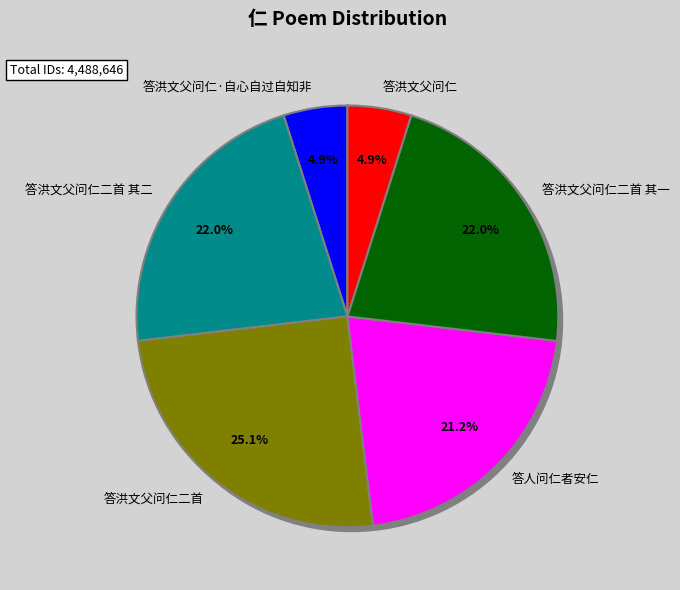

The 答洪文父问仁二首 其二 slice represents 22% of the pie. True or false?

True